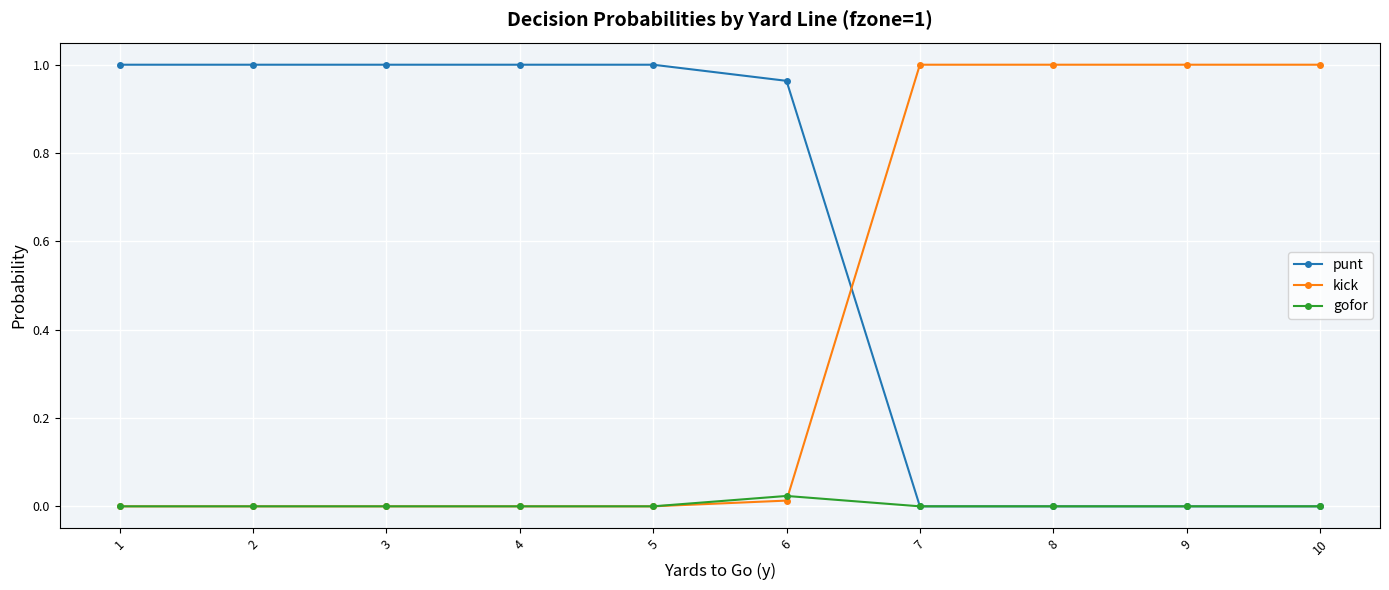

List the series in order of their overall mean, highest first.

punt, kick, gofor